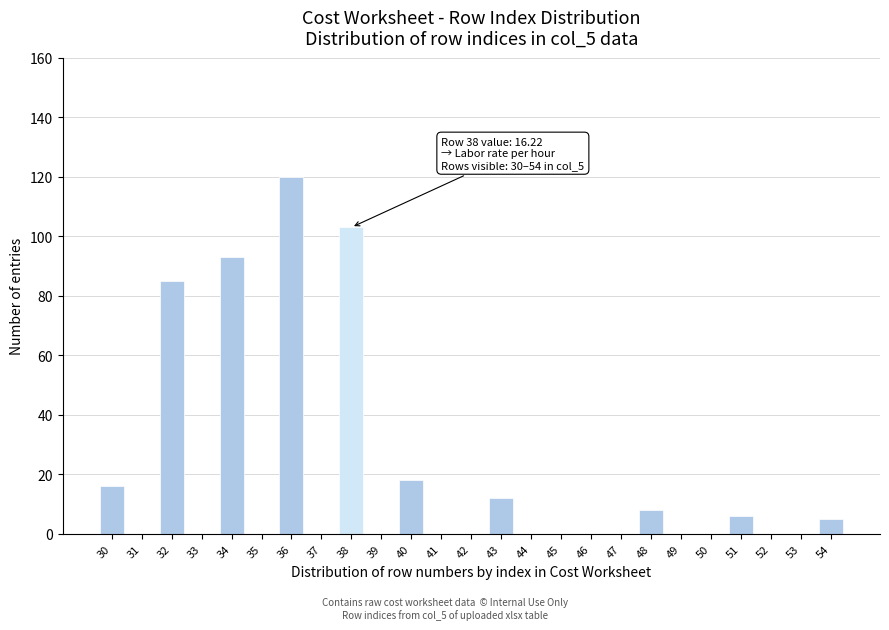

Reading left to right, transcribe all the data shown in this chart.

30=16	31=0	32=85	33=0	34=93	35=0	36=120	37=0	38=103	39=0	40=18	41=0	42=0	43=12	44=0	45=0	46=0	47=0	48=8	49=0	50=0	51=6	52=0	53=0	54=5